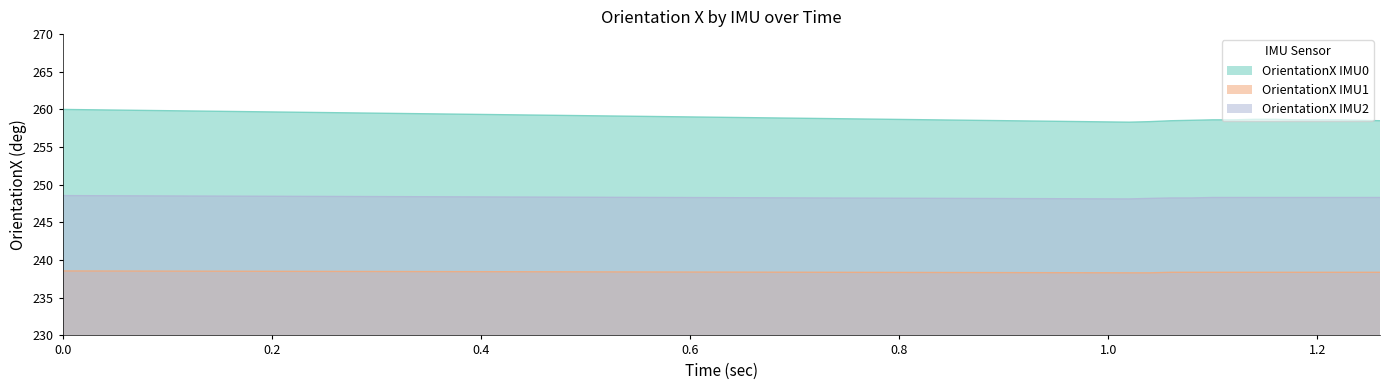

What are all the series names shown in the legend?

OrientationX IMU0, OrientationX IMU1, OrientationX IMU2